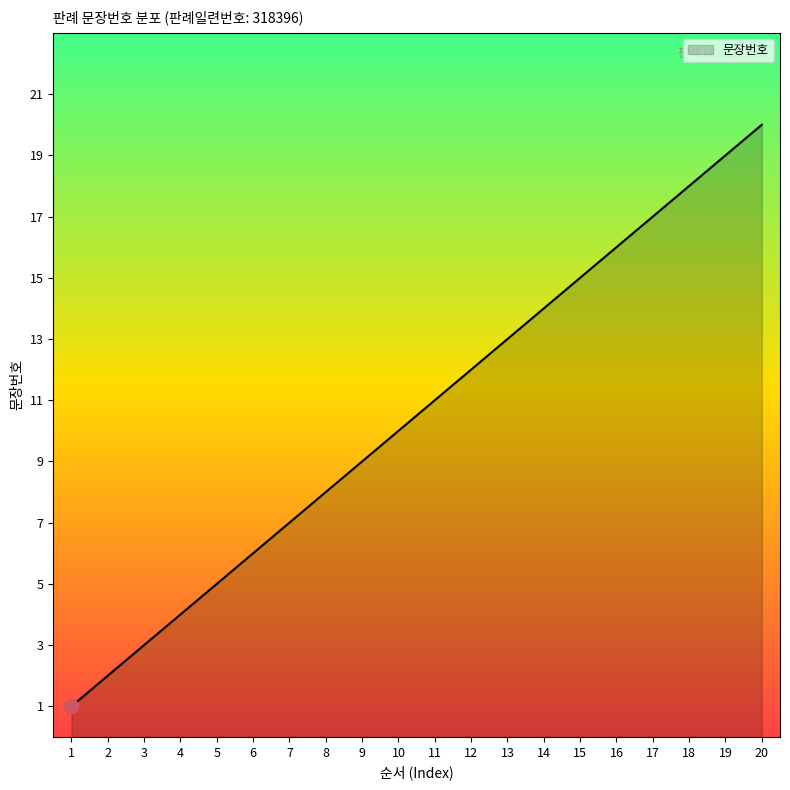

Approximately how many times larger is the value at 20 compared to 10?

2.0